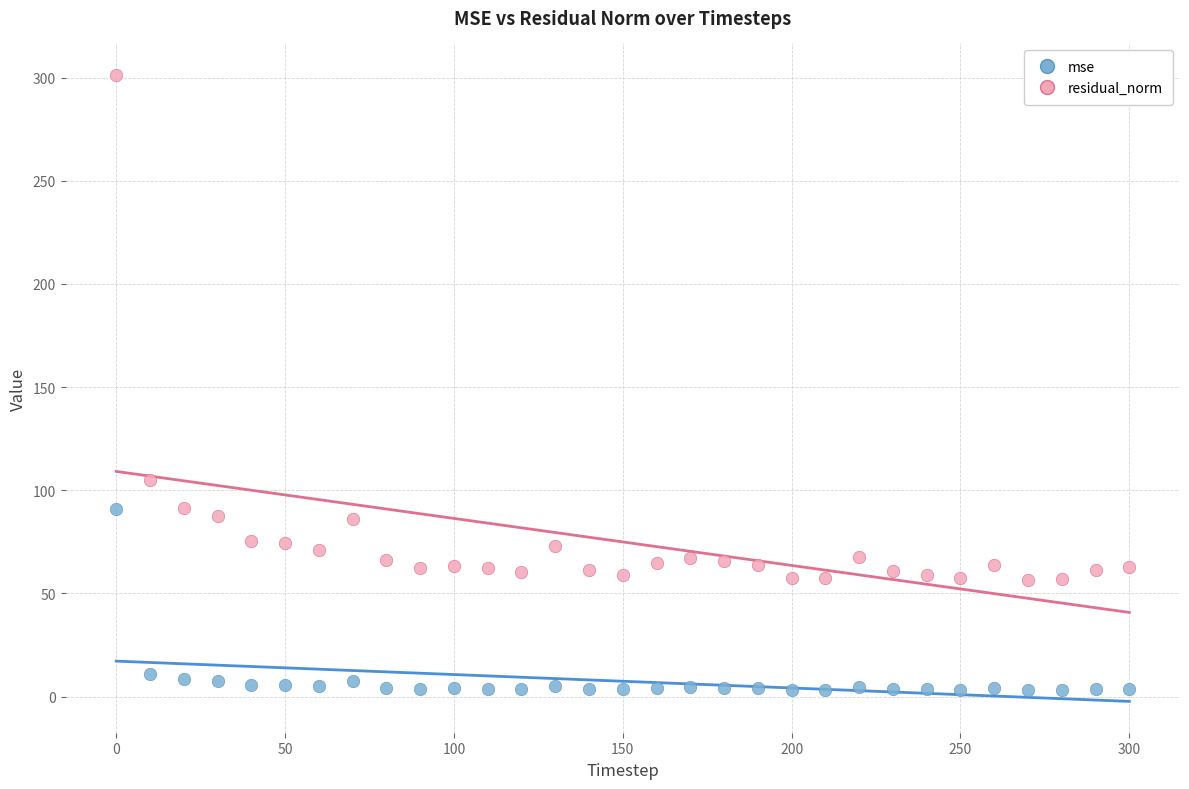

Across all data points, what is the range of Y values (max minus min)?

298.2